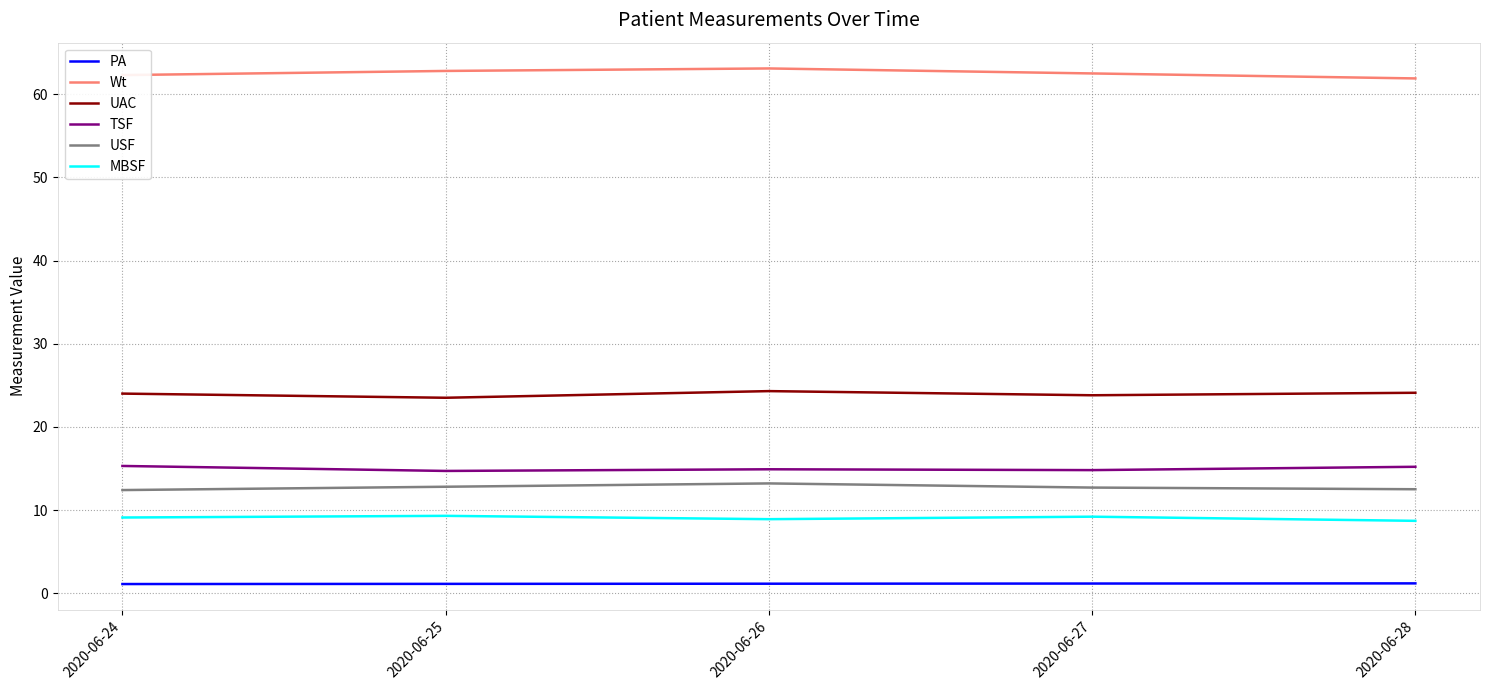

What are all the series names shown in the legend?

PA, Wt, UAC, TSF, USF, MBSF